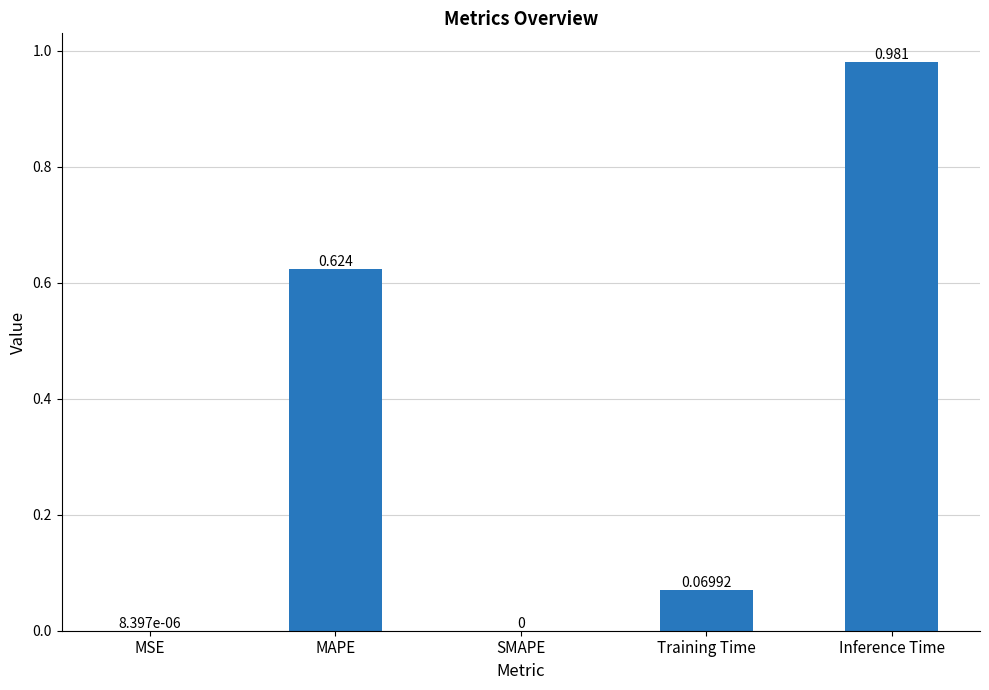

Which label corresponds to the largest value in the chart?

Inference Time